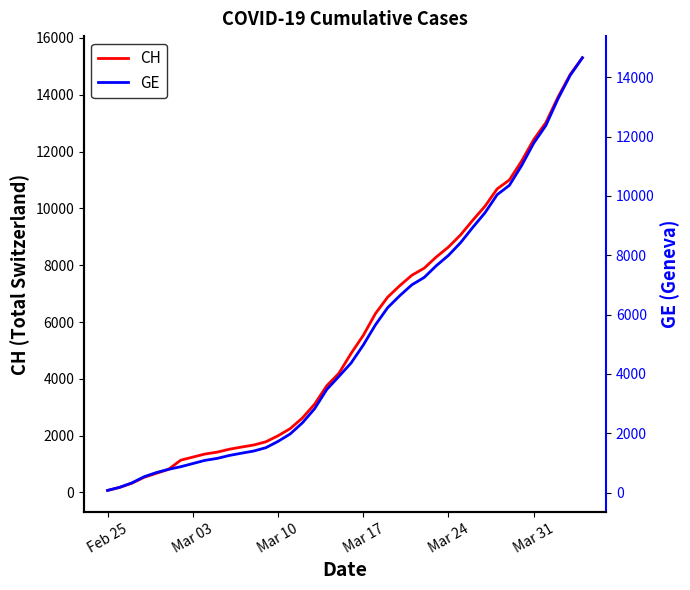

What is the highest value of the CH series?

15304